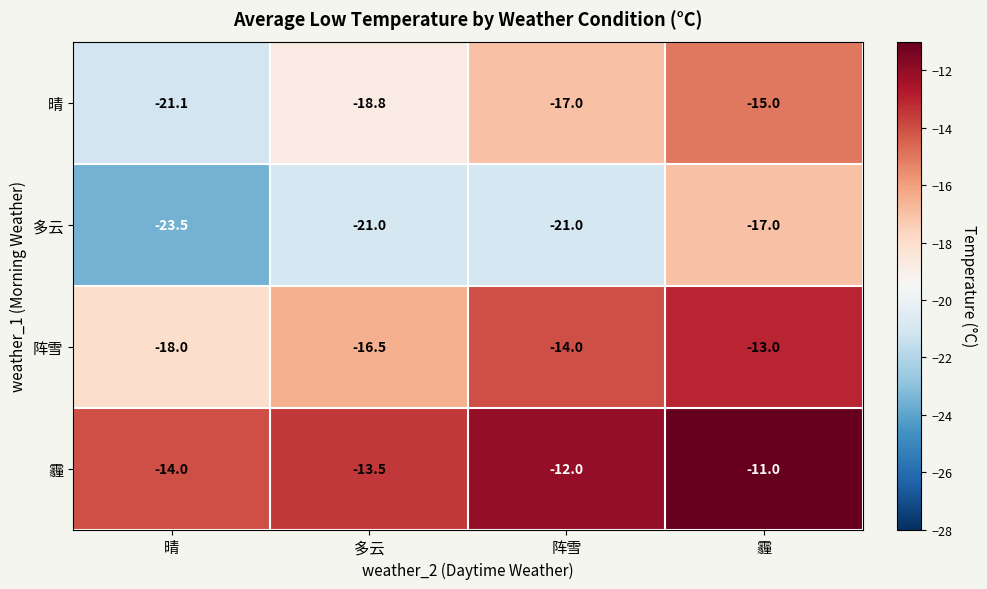

What is the sum of all 阵雪 values?

-61.5